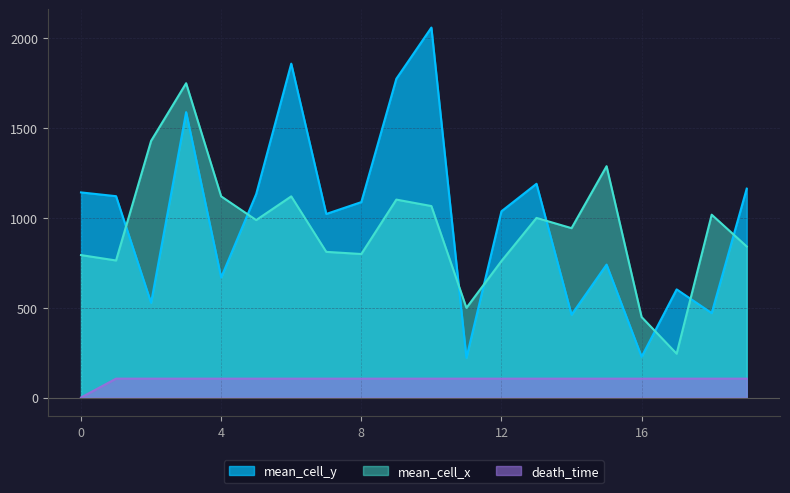

True or false: death_time and mean_cell_y cross at least once.

False